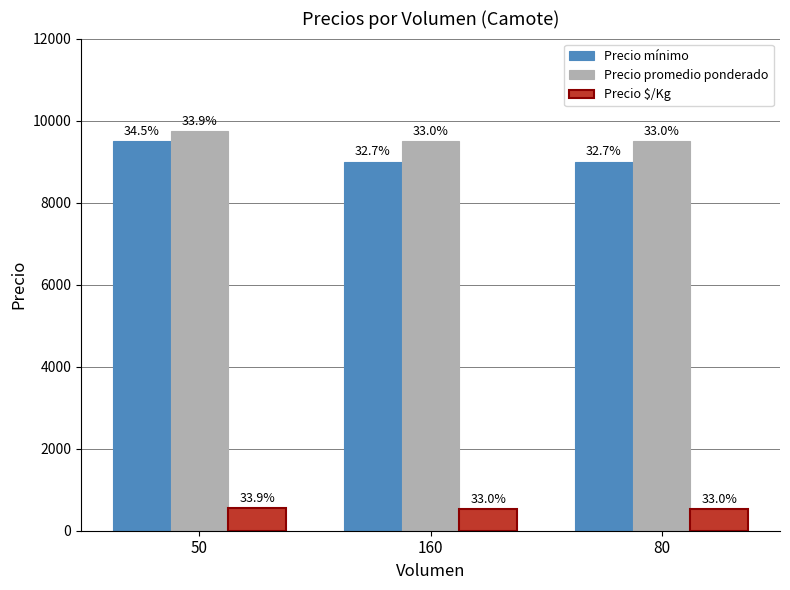

Count the Precio $/Kg values in the range 528 to 542.

3